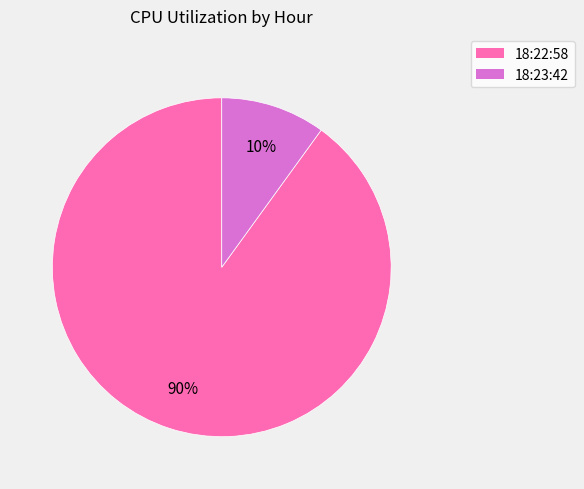

Which category has the biggest portion of the pie?

18:22:58